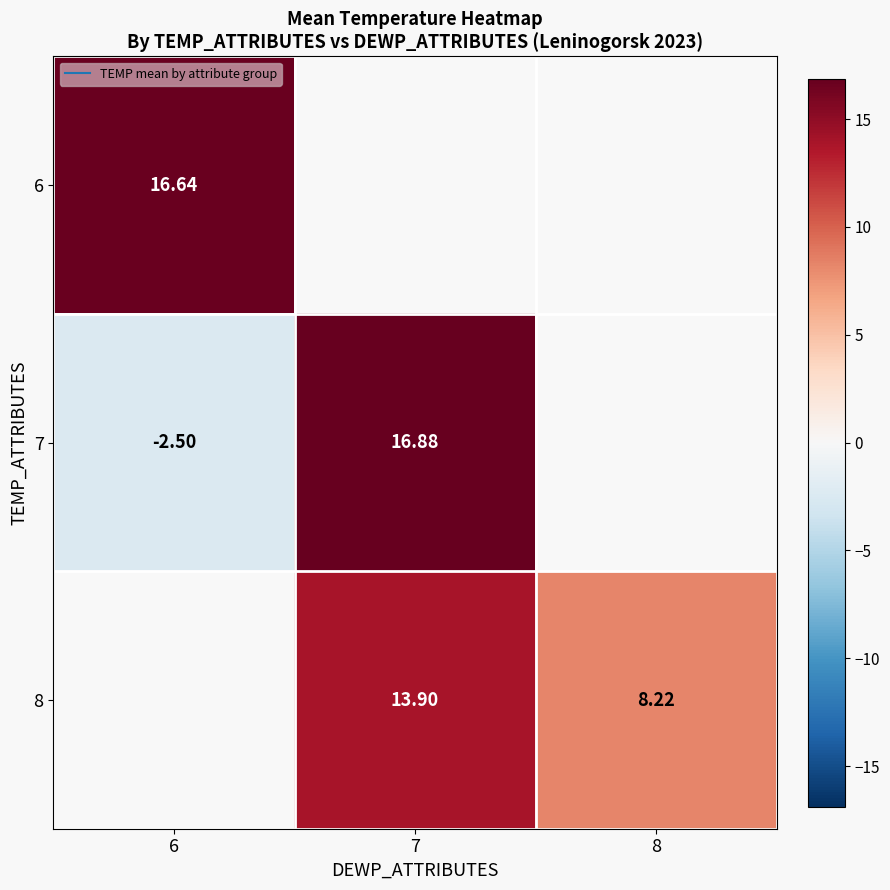

At 8, list the series in order from smallest to largest.

6, 7, 8